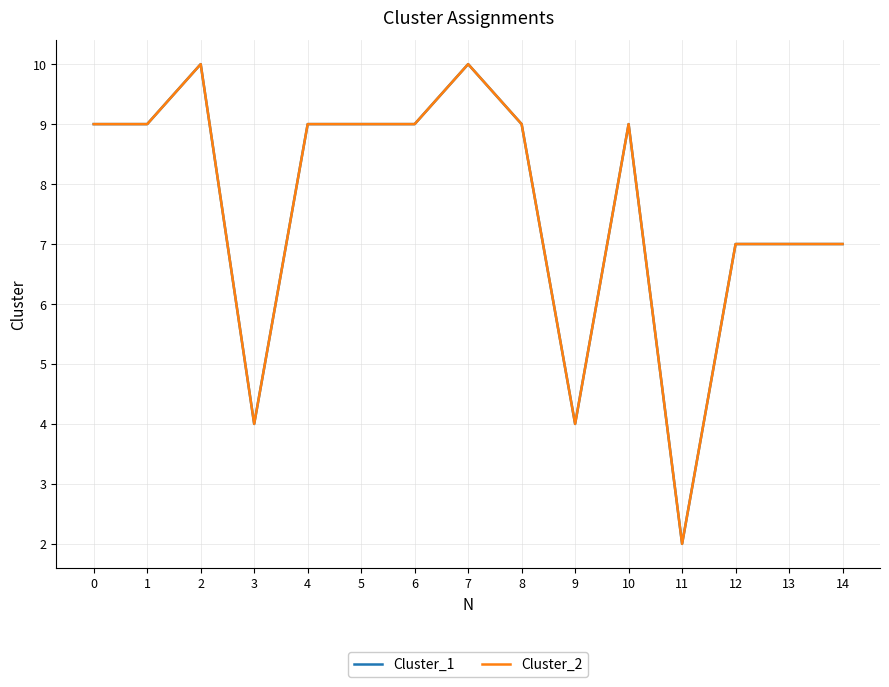

Rank the categories by Cluster_1 value from lowest to highest.

11, 3, 9, 12, 13, 14, 0, 1, 4, 5, 6, 8, 10, 2, 7